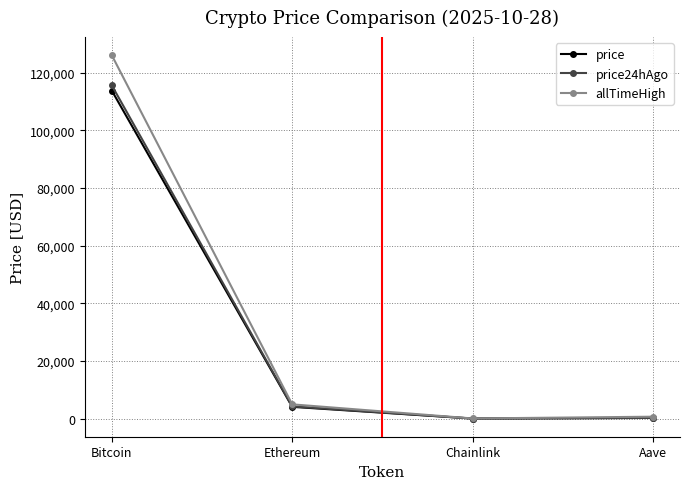

Which series has the widest spread of values?

allTimeHigh